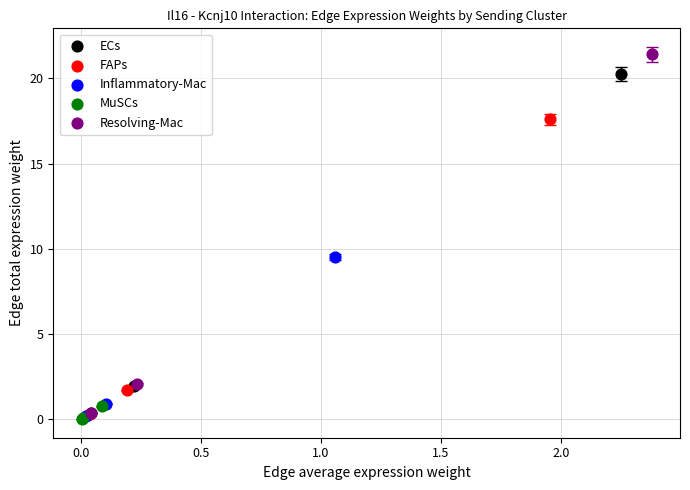

Which series contains the highest Y value?

Resolving-Mac